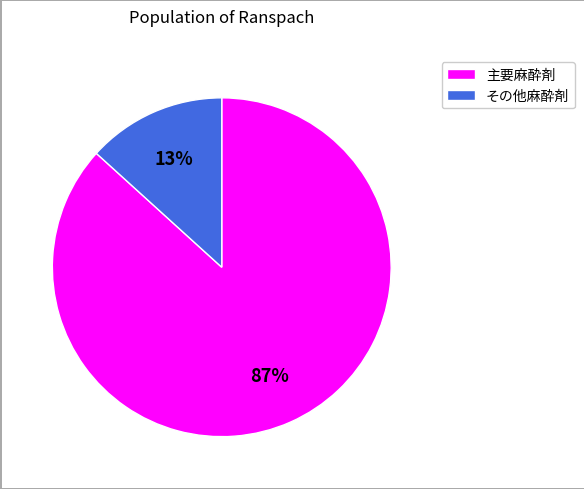

To the nearest percent, what is the average slice percentage?

50%